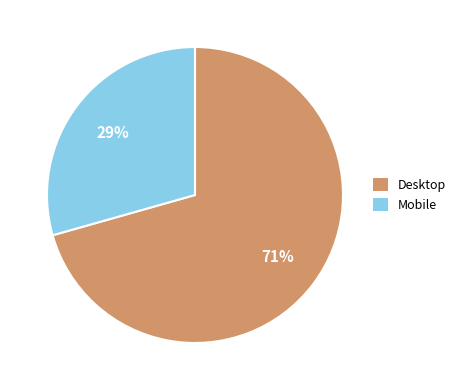

What is the ratio of the value at Desktop to the value at Mobile?

2.4